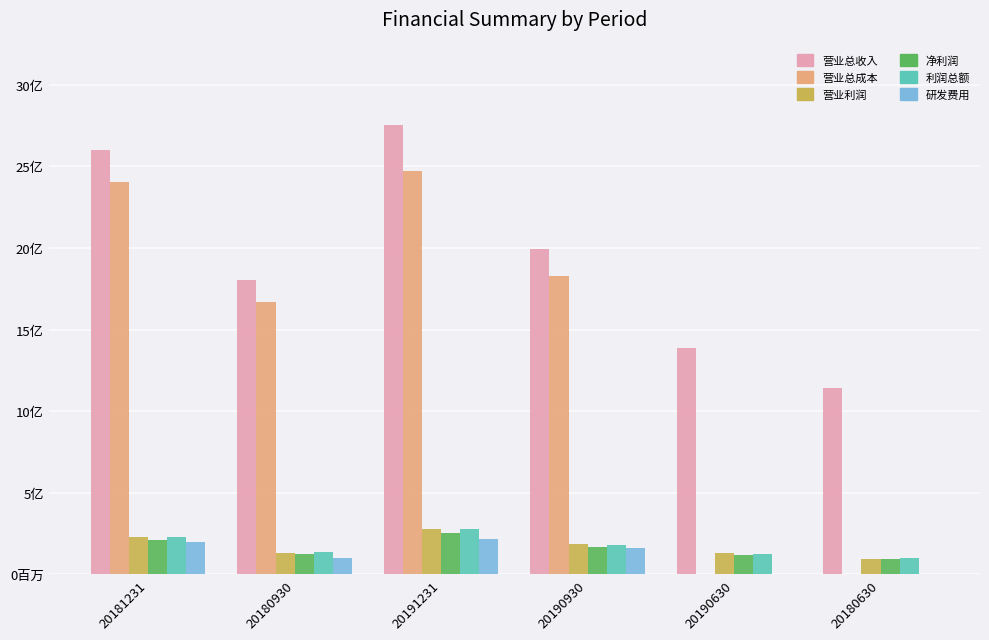

Between 20181231 and 20180930, which is larger?

20181231